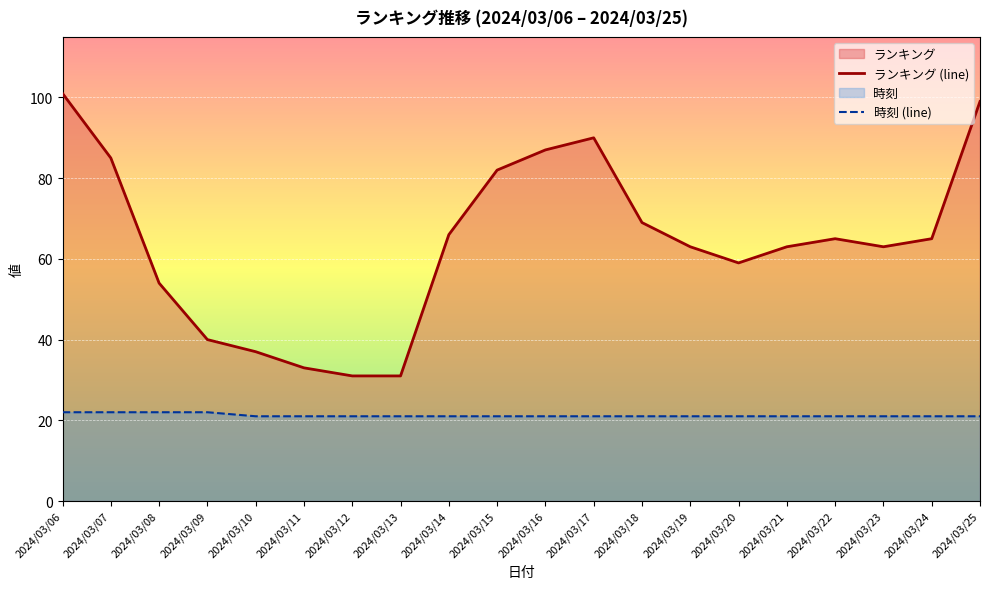

Which series has the widest spread of values?

ランキング (line)